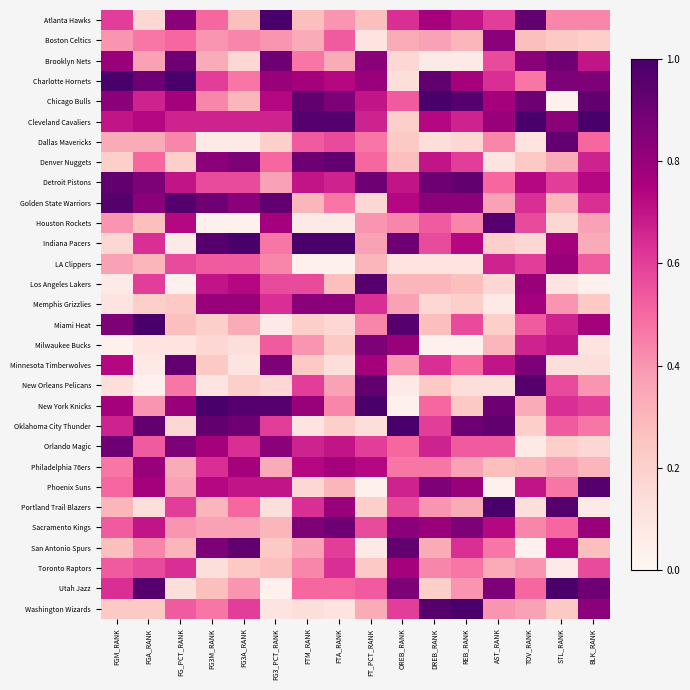

What is the total value across all series at STL_RANK?

15.5